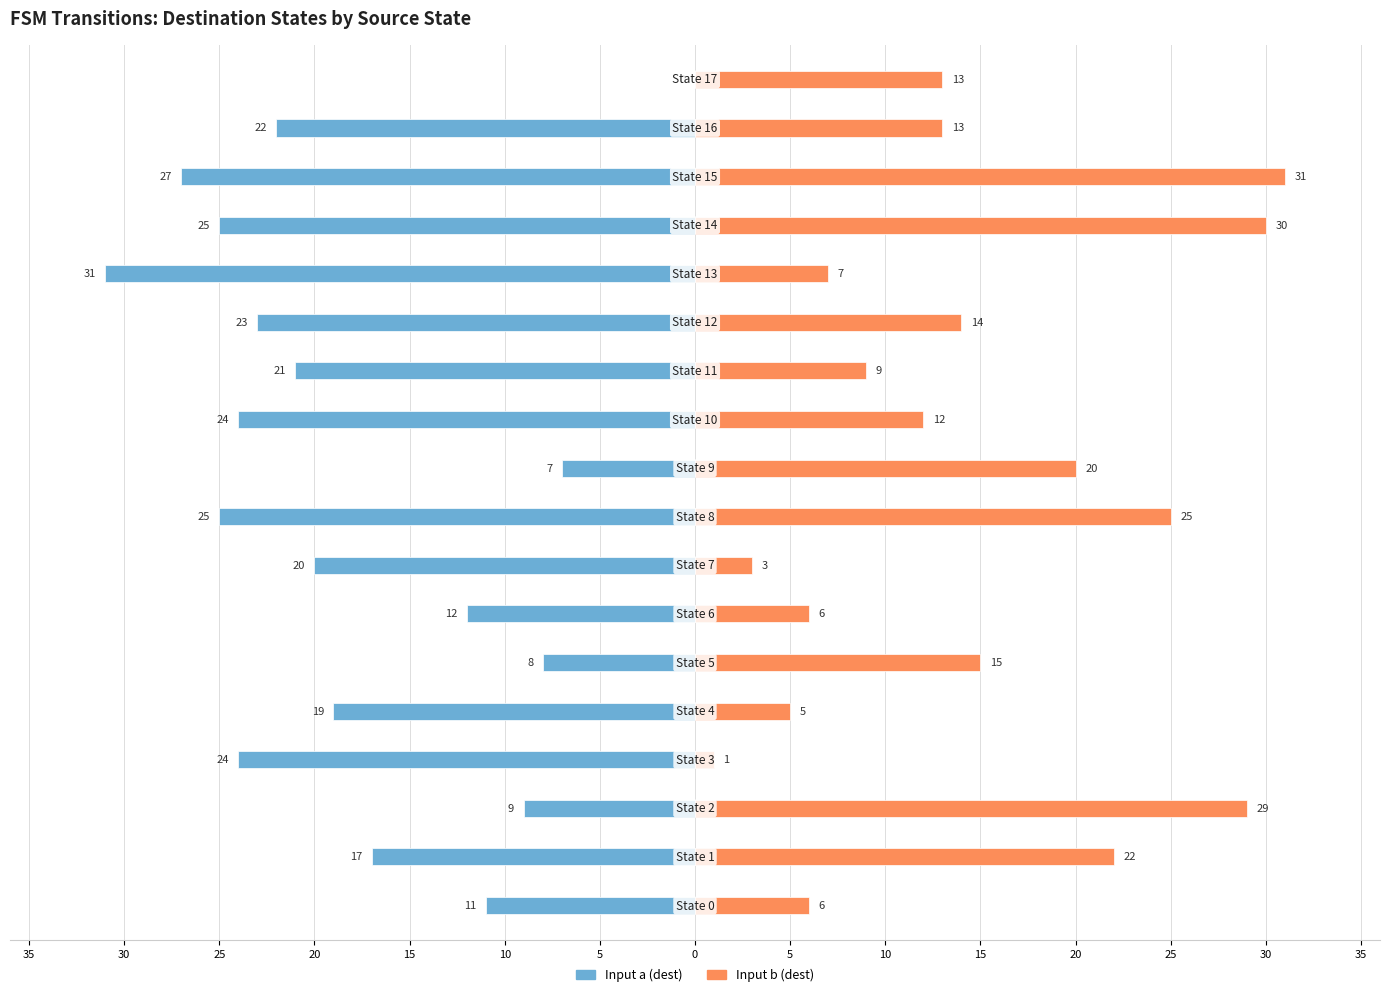

At 15, list the series in order from smallest to largest.

Input a (dest), Input b (dest)